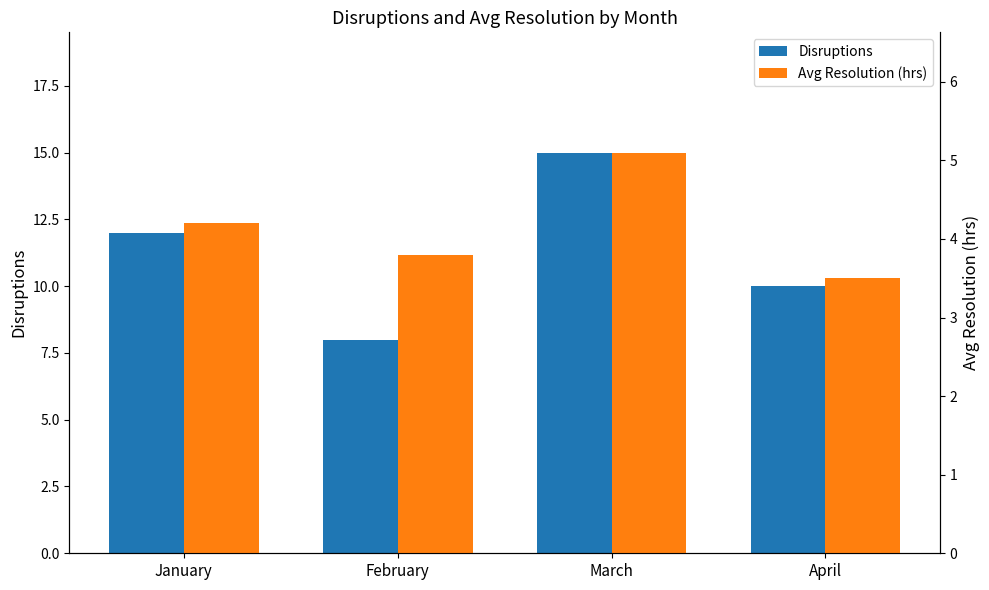

What is the difference between the maximum and minimum values in the Disruptions series?

7.0